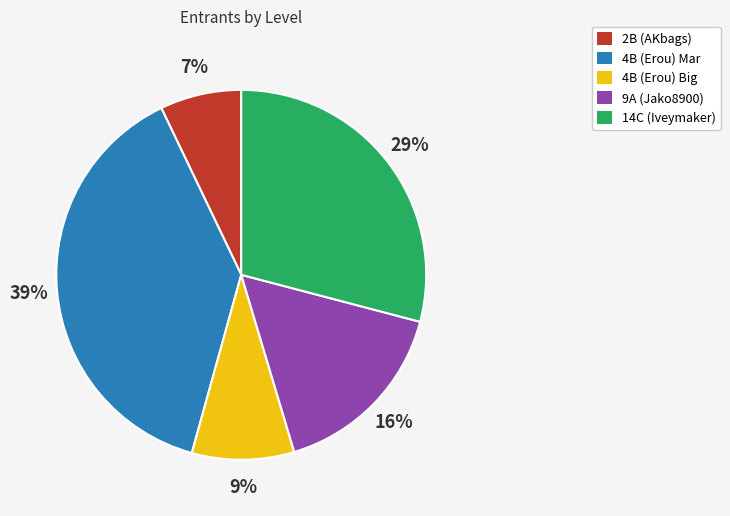

To the nearest percent, what is the average slice percentage?

20%